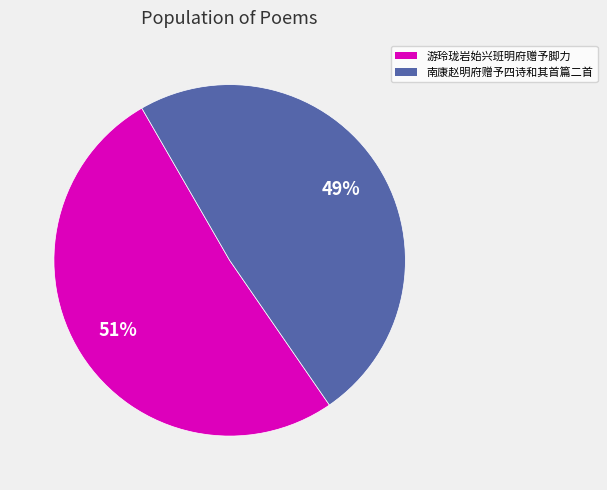

Is there a majority slice in this chart?

Yes